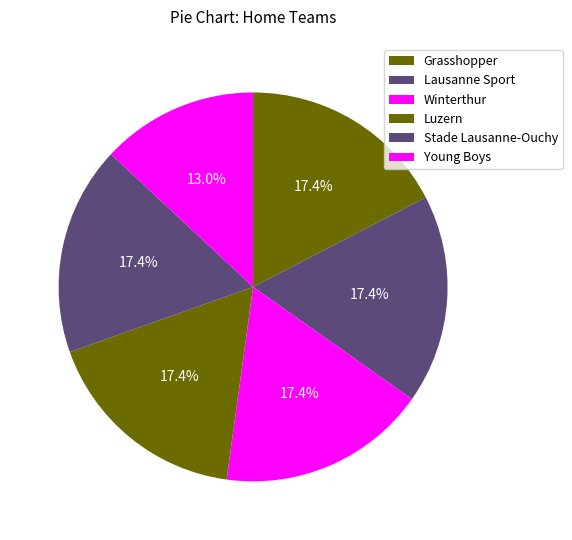

Count the number of slices in the pie.

6